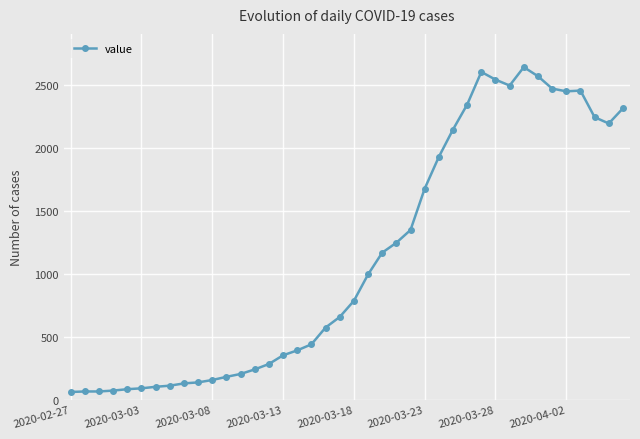

True or false: there are more than 0 points higher than both neighbors.

True